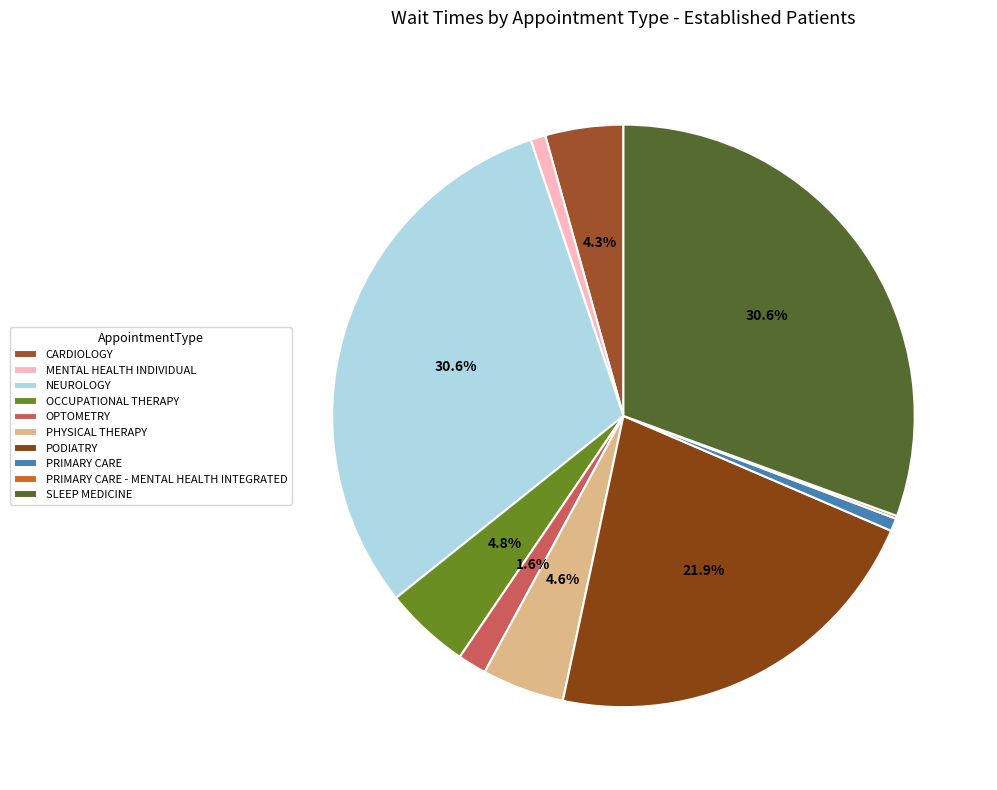

What is the change in value from MENTAL HEALTH INDIVIDUAL to PODIATRY?

+53.0